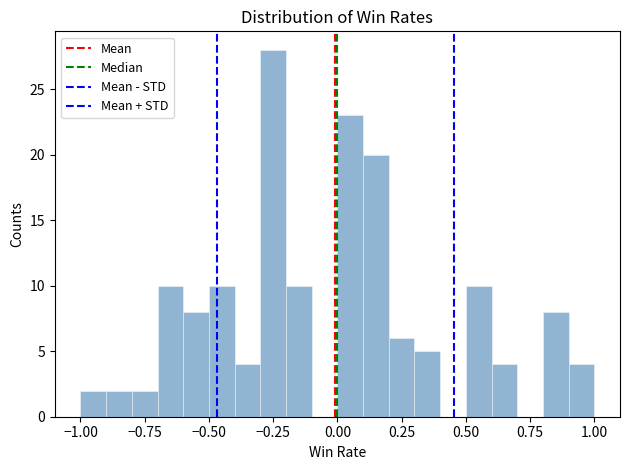

Read against the x-axis, roughly where is the centre of the tallest bar?

-0.25